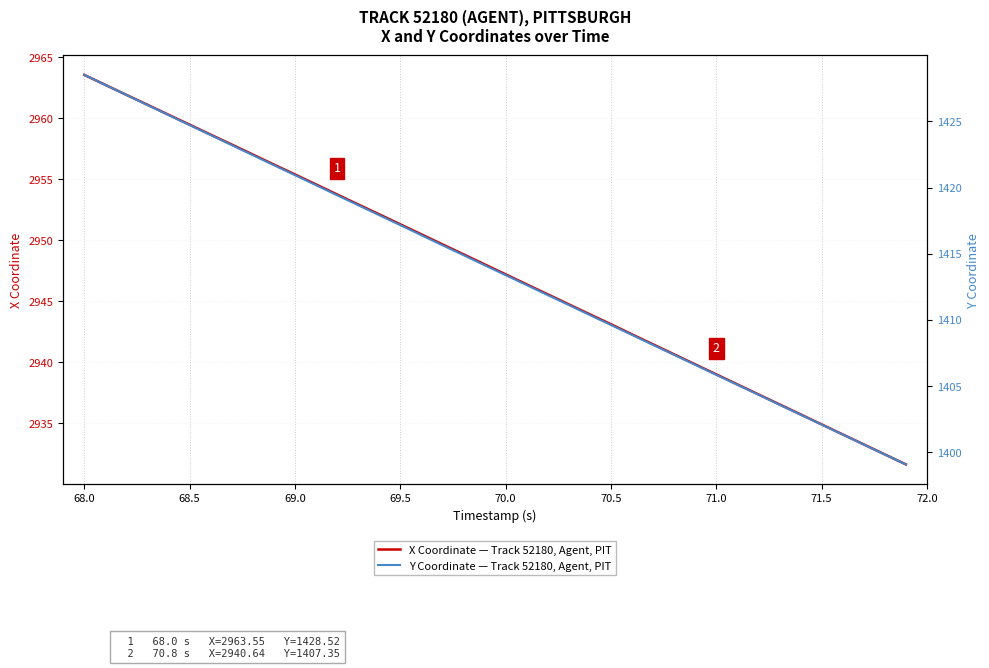

At which label does X Coordinate — Track 52180, Agent, PIT first exceed 2948?

68.0